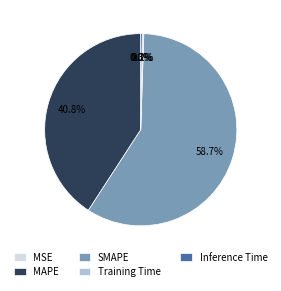

Combined, what portion of the pie is MAPE and SMAPE?

99.5%